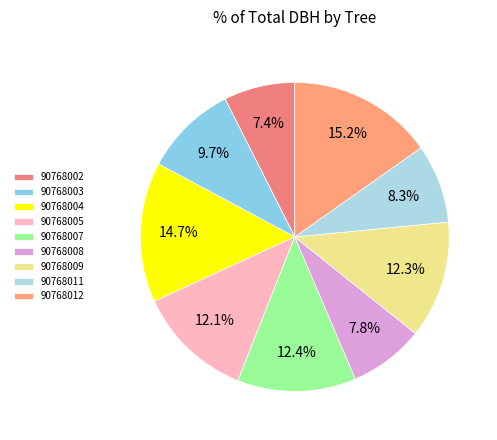

True or false: 90768012 accounts for 15% of the total.

True